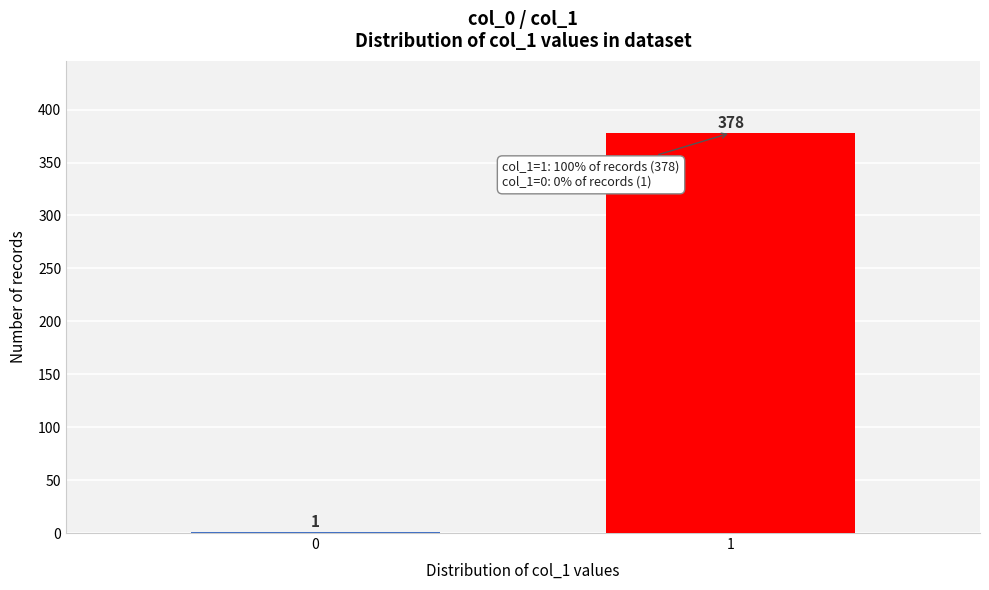

Reading right to left, extract all data points from this chart.

1=378	0=1